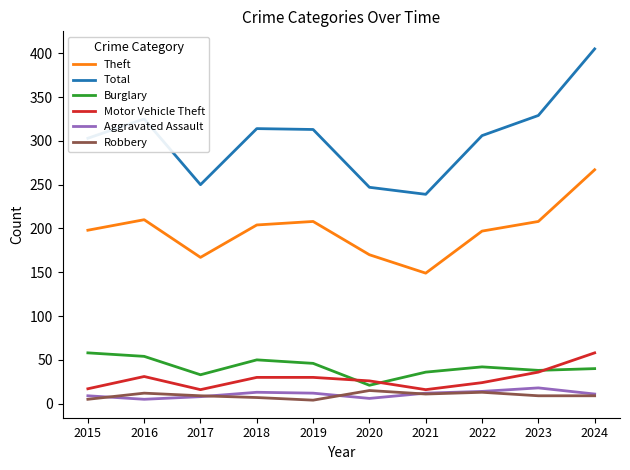

What is the difference between the Aggravated Assault values at 2024 and 2019?

1